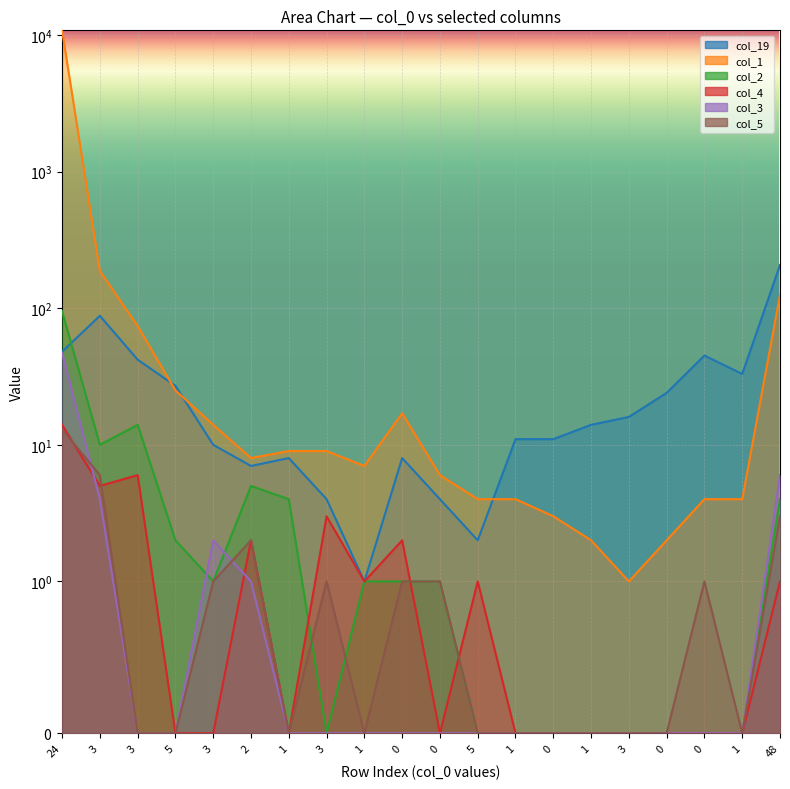

True or false: col_2 and col_5 intersect in this chart.

True